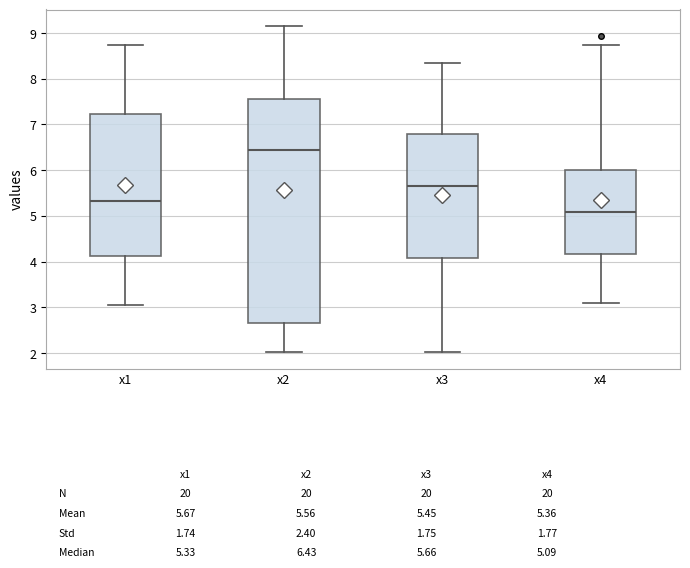

Which box's median line is the lowest?

x4